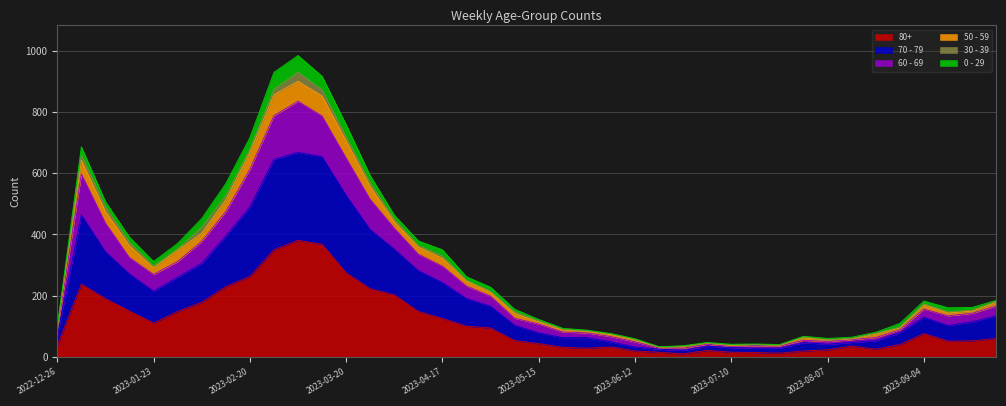

True or false: 60 - 69 and 80+ cross at least once.

False